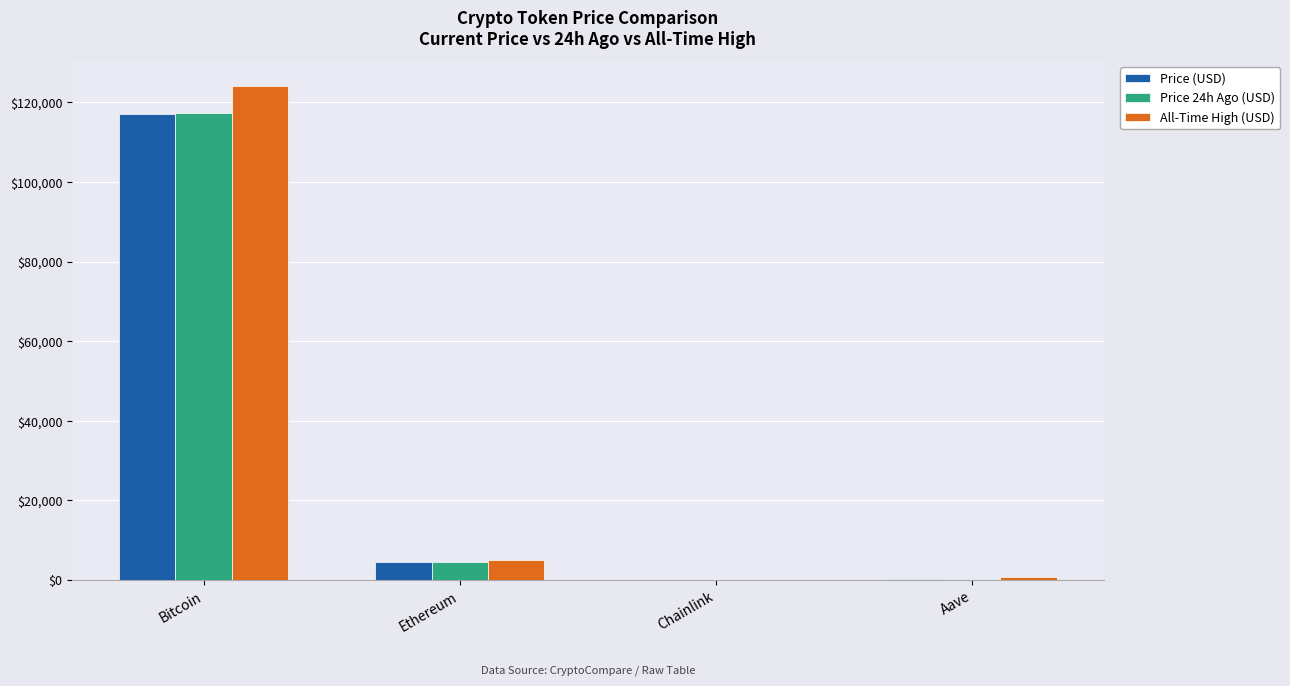

At which label is All-Time High (USD) closest to 62090?

Ethereum